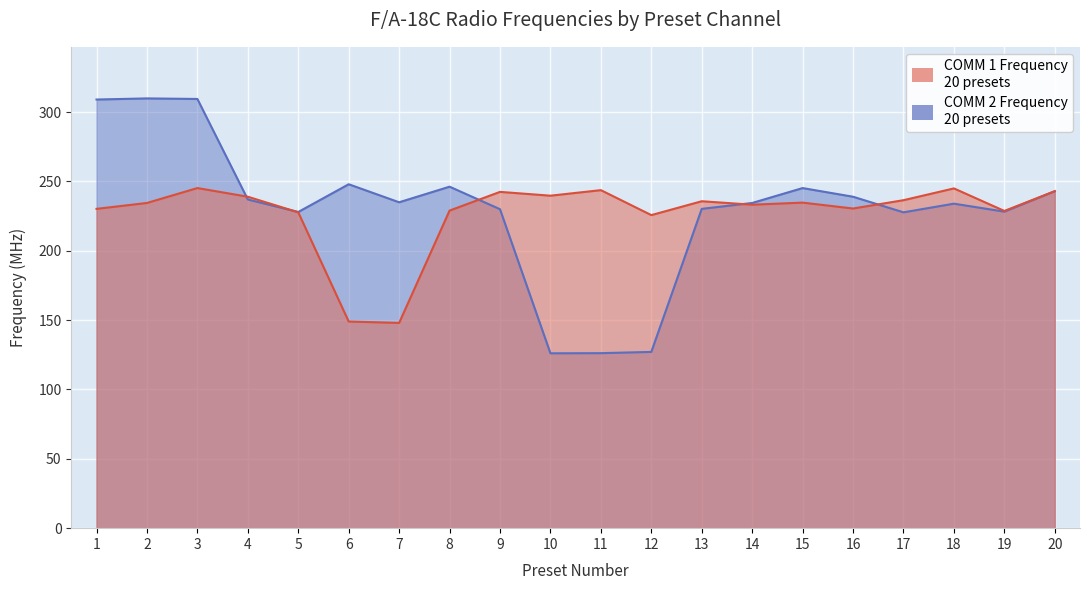

List the labels in order of COMM 2 Frequency value, largest first.

2, 3, 1, 6, 8, 15, 20, 16, 4, 7, 14, 18, 13, 9, 19, 5, 17, 12, 11, 10